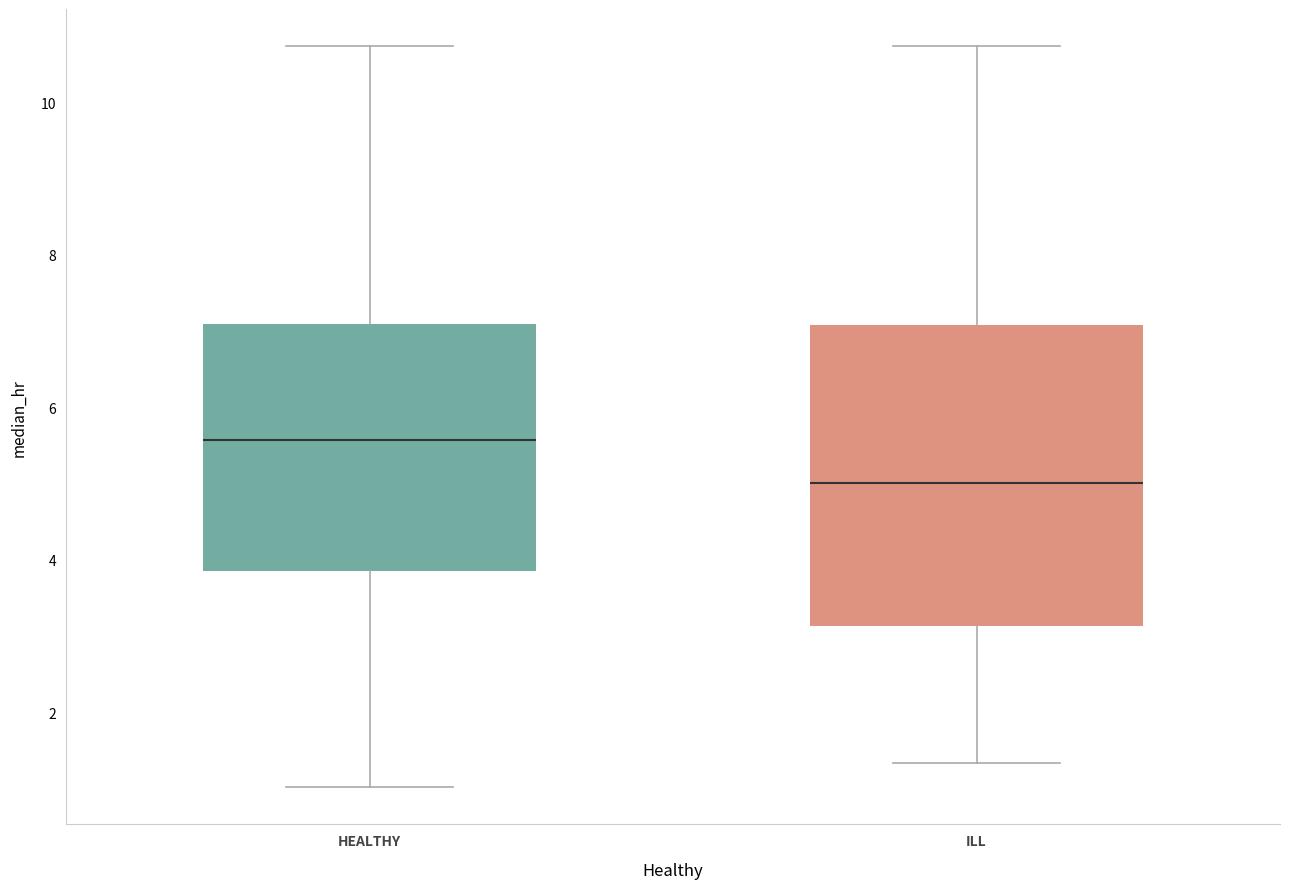

Where is the upper edge of the box for HEALTHY on the y-axis? The values are not printed on the chart, so give them approximately, as read against the axis.

7.0